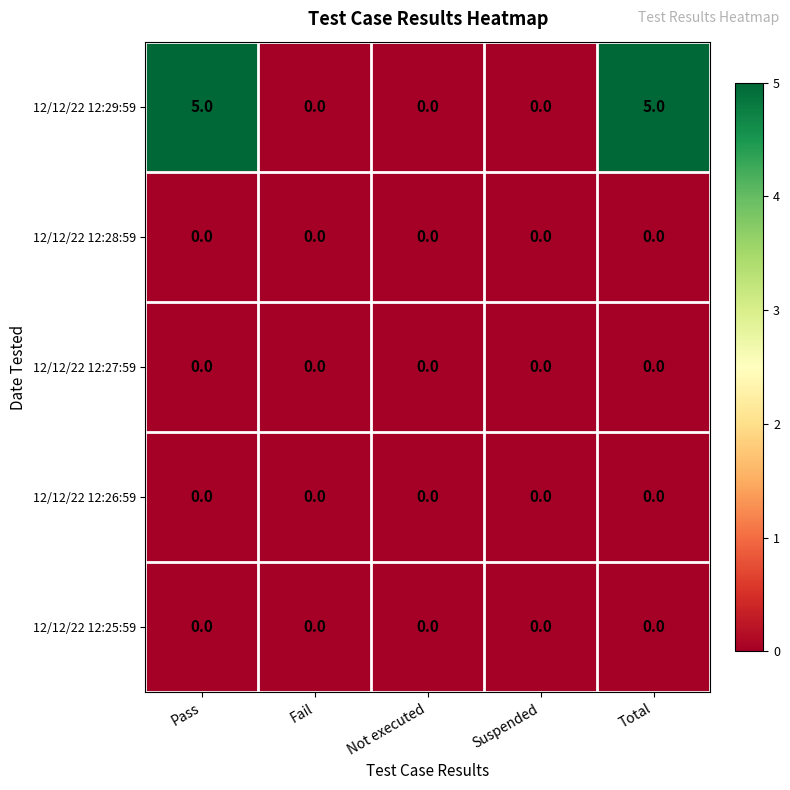

What is the maximum value shown in the chart?

5